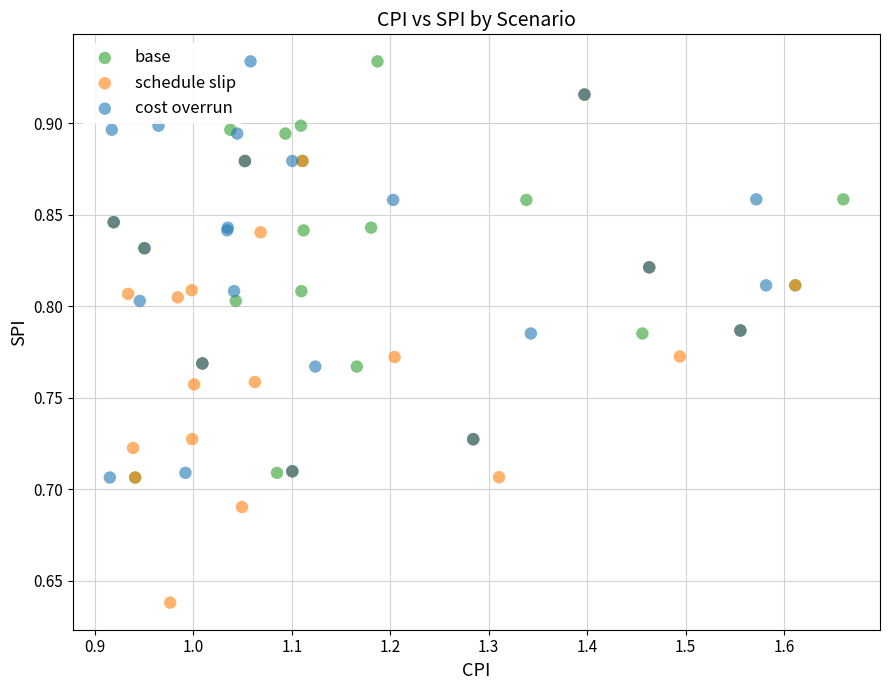

Which series has the largest Y range (max minus min)?

schedule slip